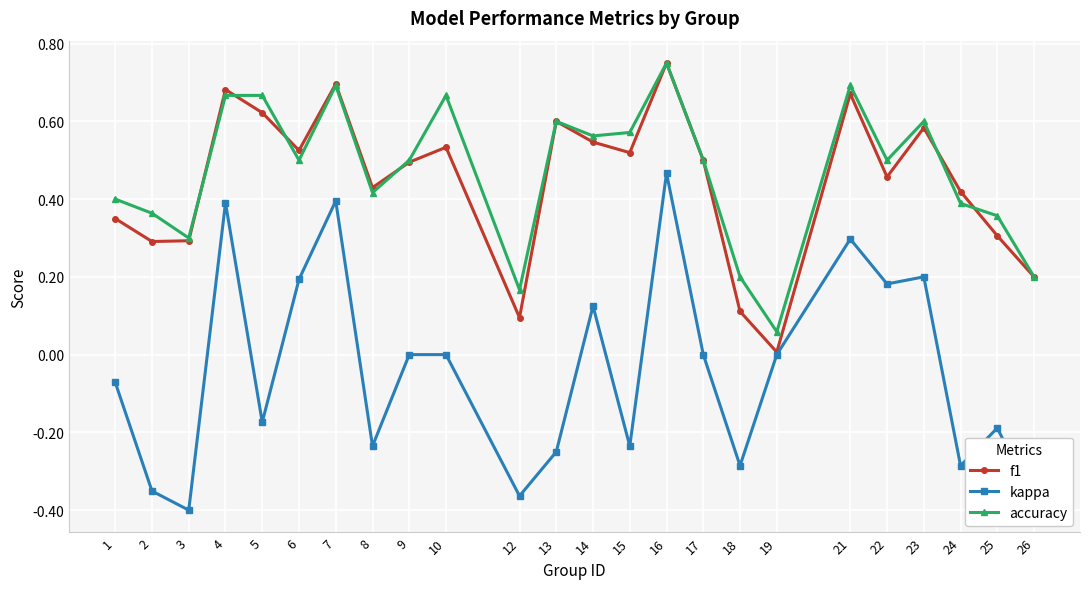

True or false: accuracy has a value of 0.1 at 19.

True